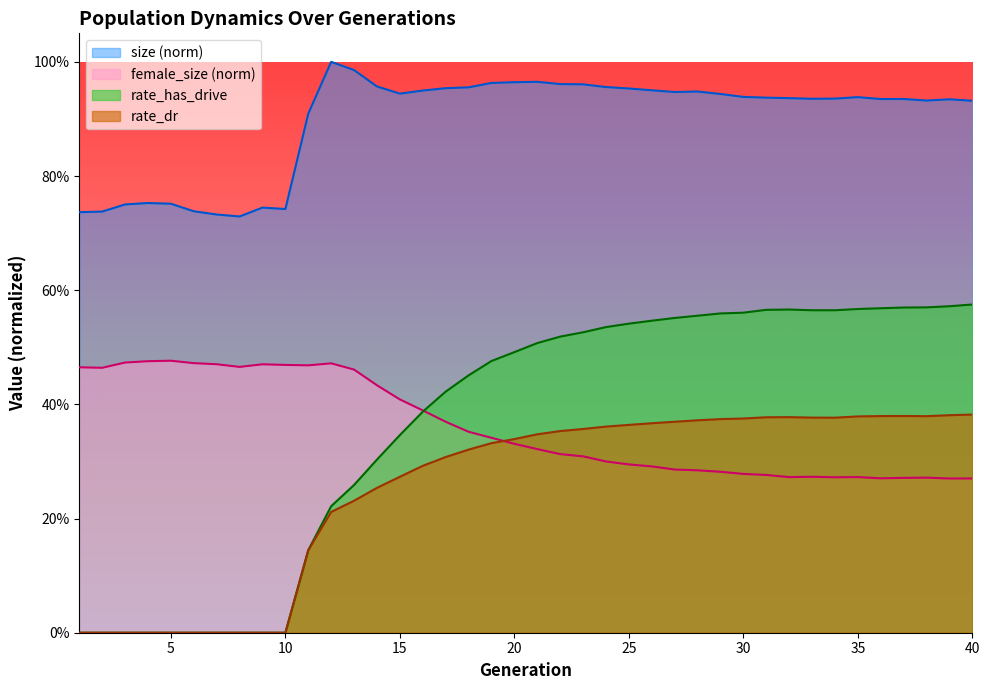

The value of female_size at 39 is 0.3. True or false?

True